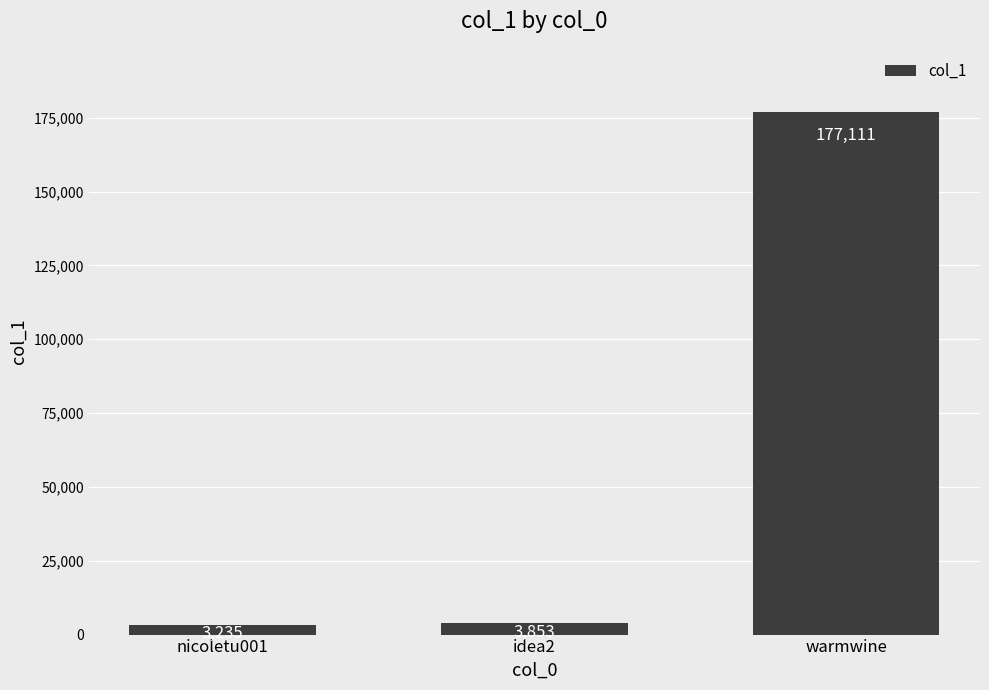

True or false: the data shows 177111 at warmwine.

True